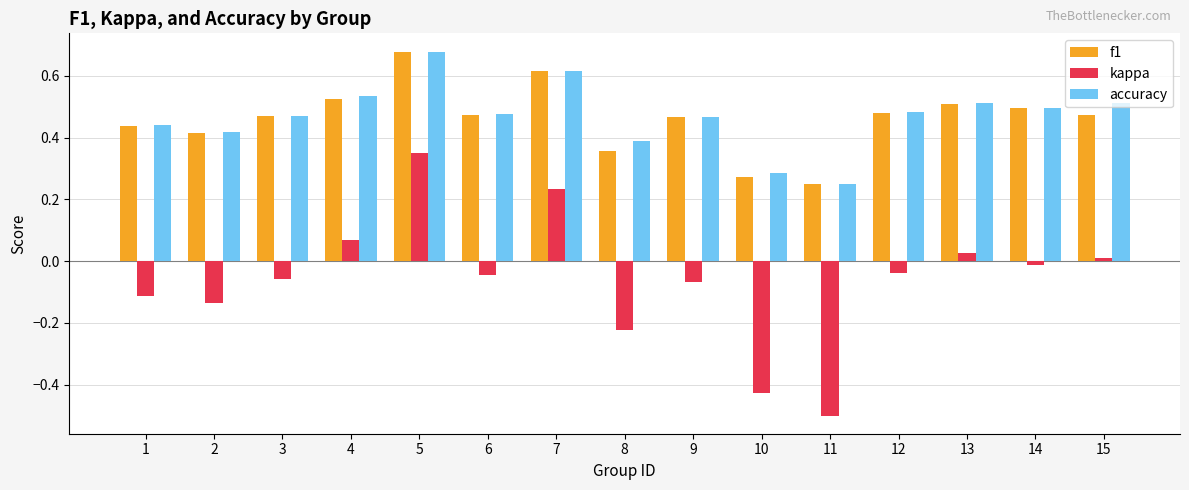

What is the sum of the f1 values at 1 and 3?

0.9